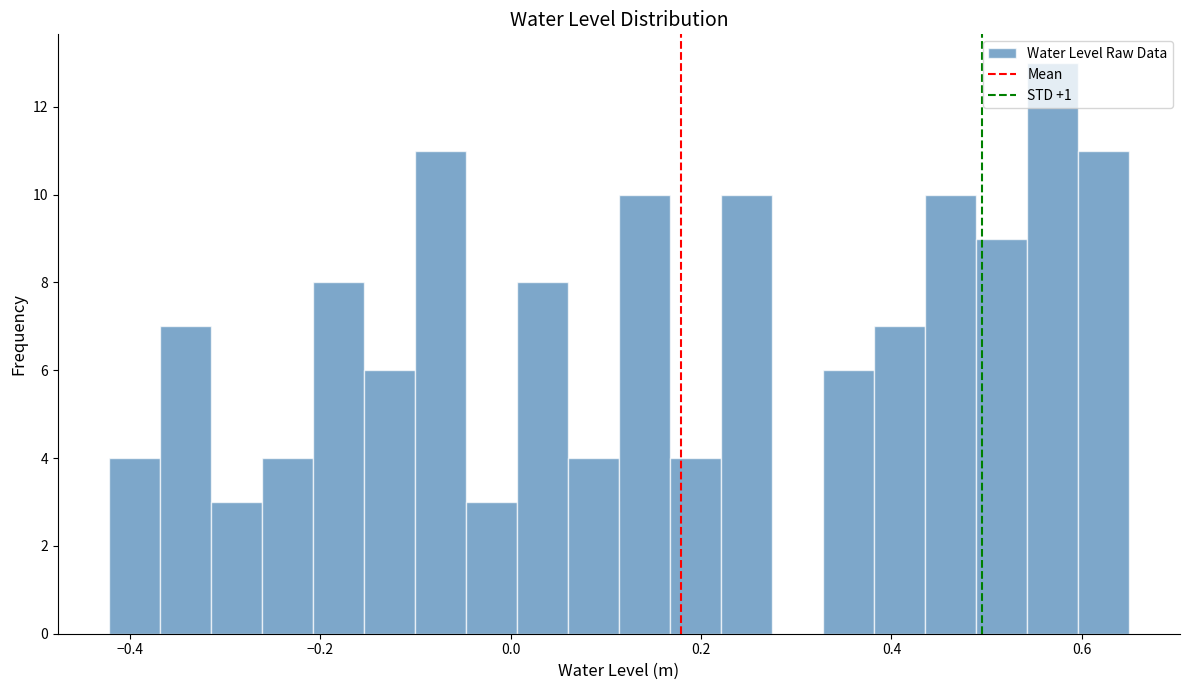

Read against the x-axis, roughly where is the centre of the tallest bar?

0.56